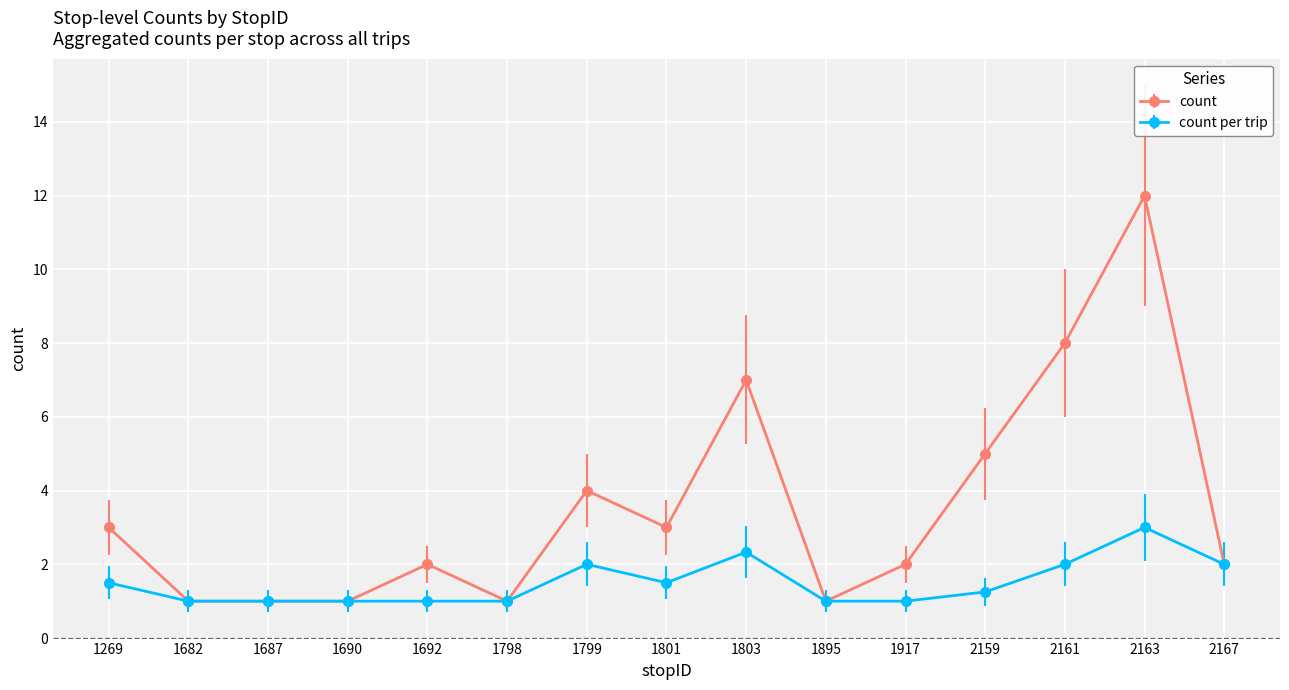

What is the value of the count point at the 6th from the left?

1.0